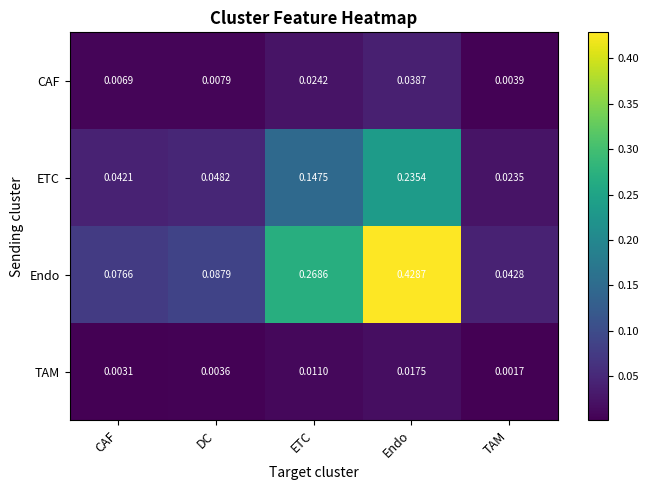

Is the value of ETC at TAM greater than the value of CAF at ETC?

No